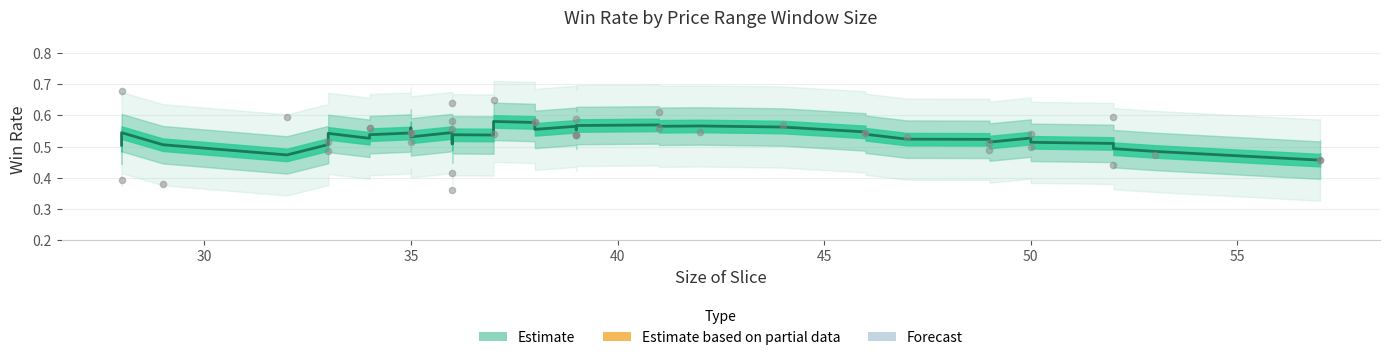

Between 41 and 33, which is larger?

41